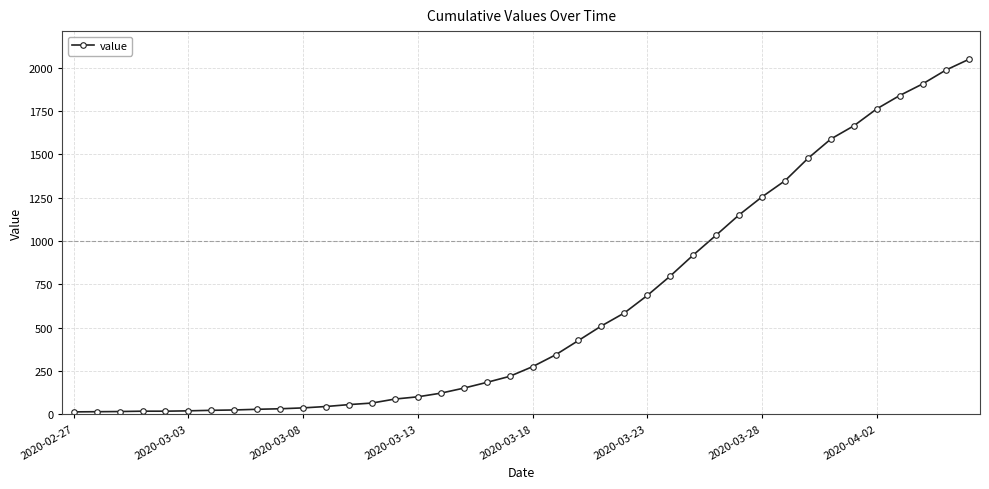

How many lines are shown in the chart?

1